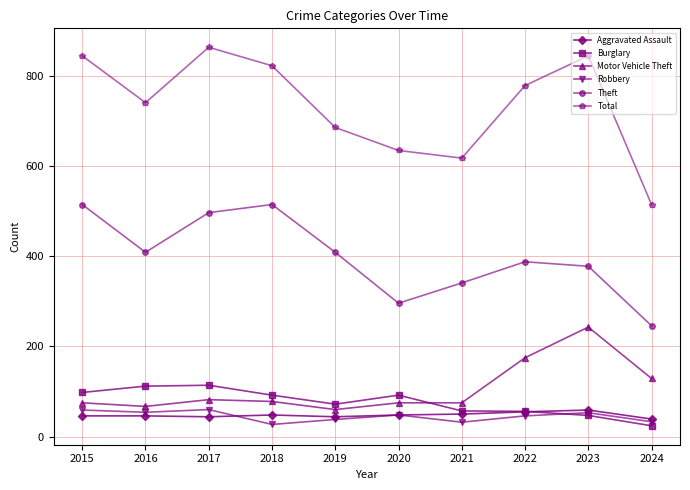

What is the value of the Burglary point at the 7th from the left?

57